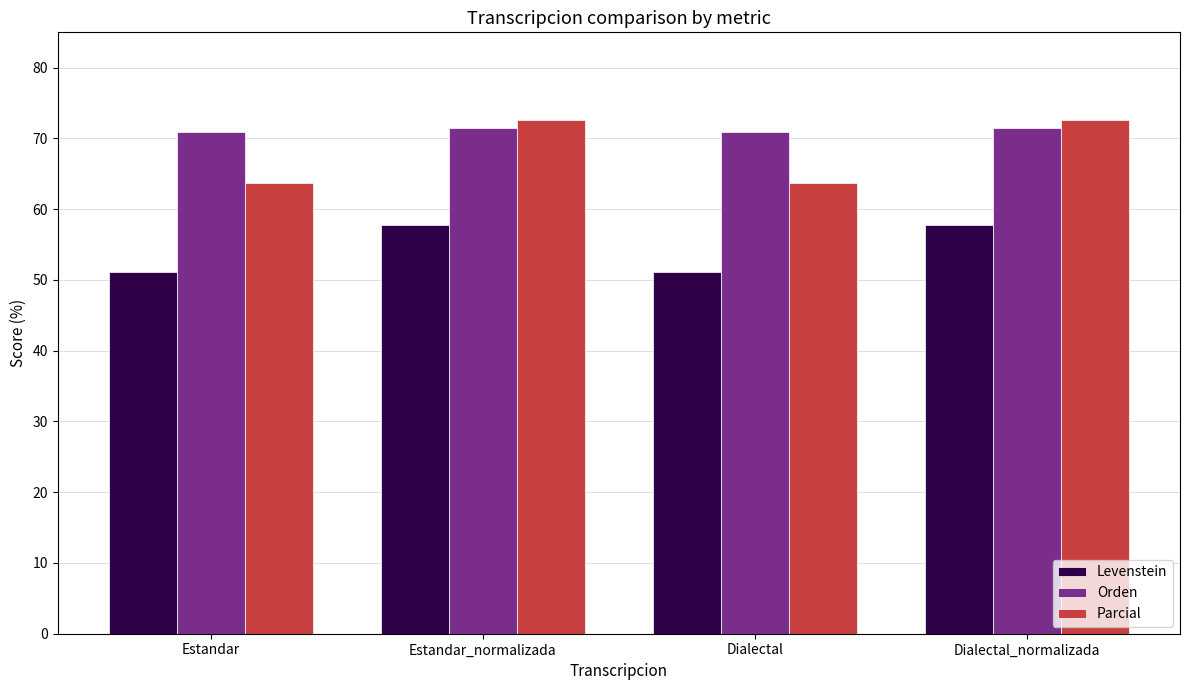

What is the sum of all Orden values?

285.0